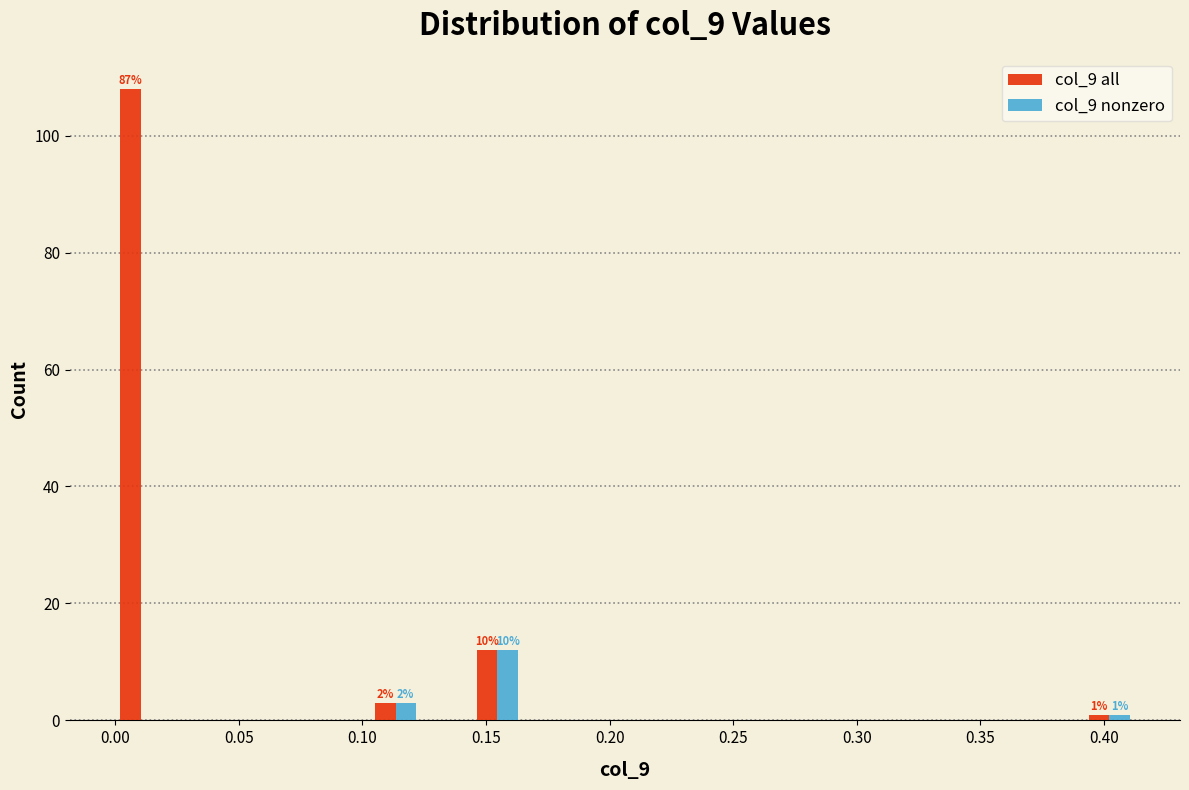

In the col_9 nonzero series, which range on the x-axis has the tallest bar?

0.145 to 0.165